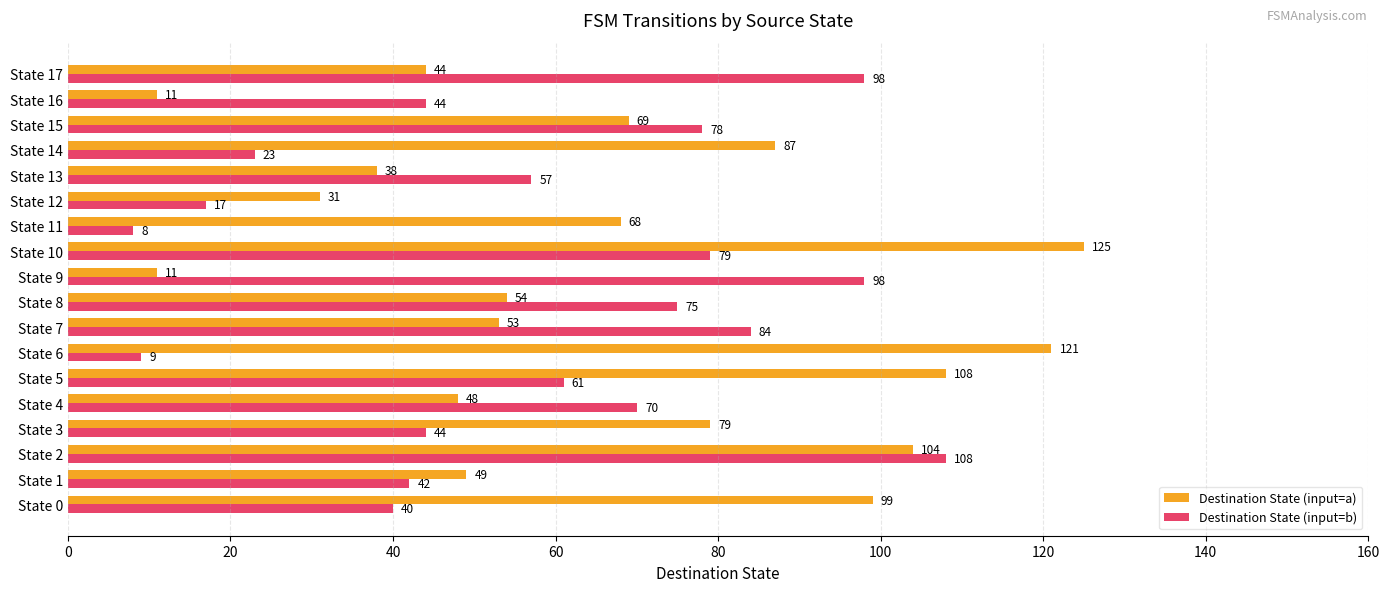

Which series has the widest spread of values?

Destination State (input=a)